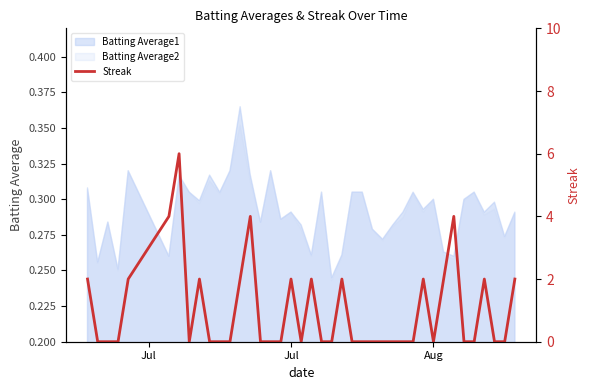

Where is the data nearest to the value 3?

Jul